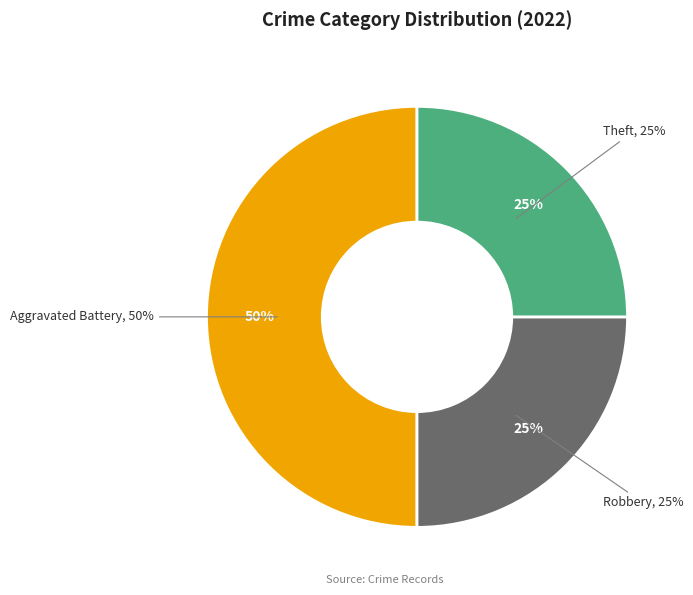

What is the total percentage of Robbery and Aggravated Battery?

75.0%